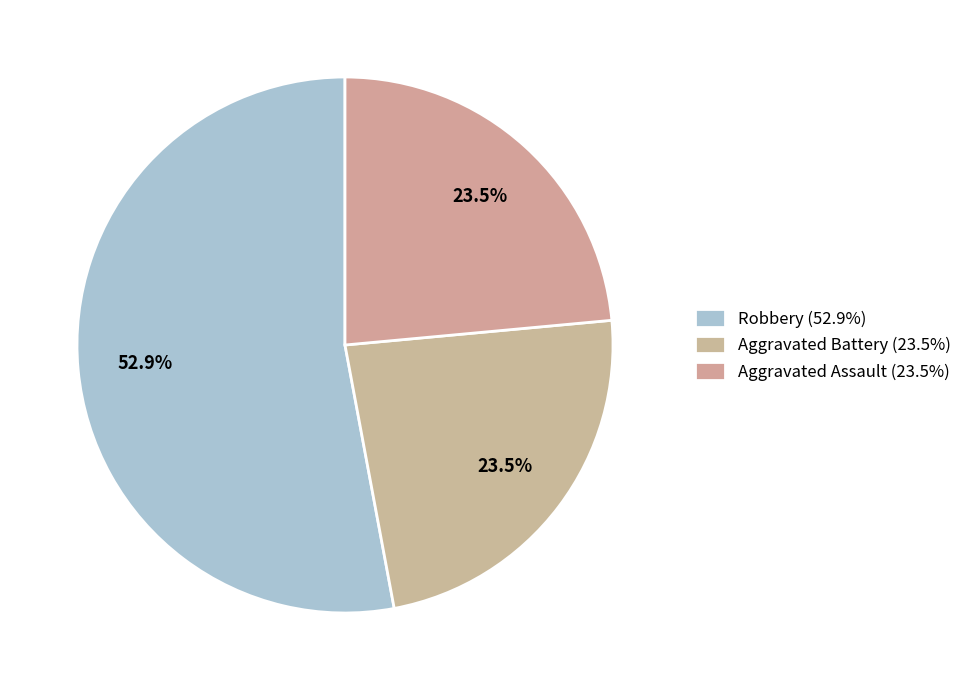

Which slice represents more than half of the pie?

Robbery